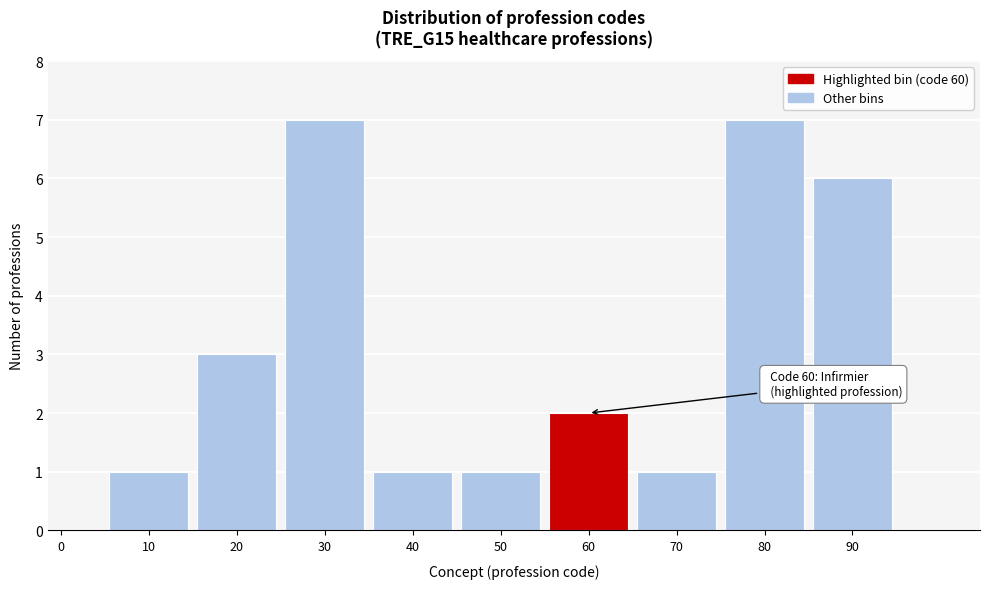

Reading right to left, list all the values displayed in this chart.

90=6	80=7	70=1	60=2	50=1	40=1	30=7	20=3	10=1	0=0